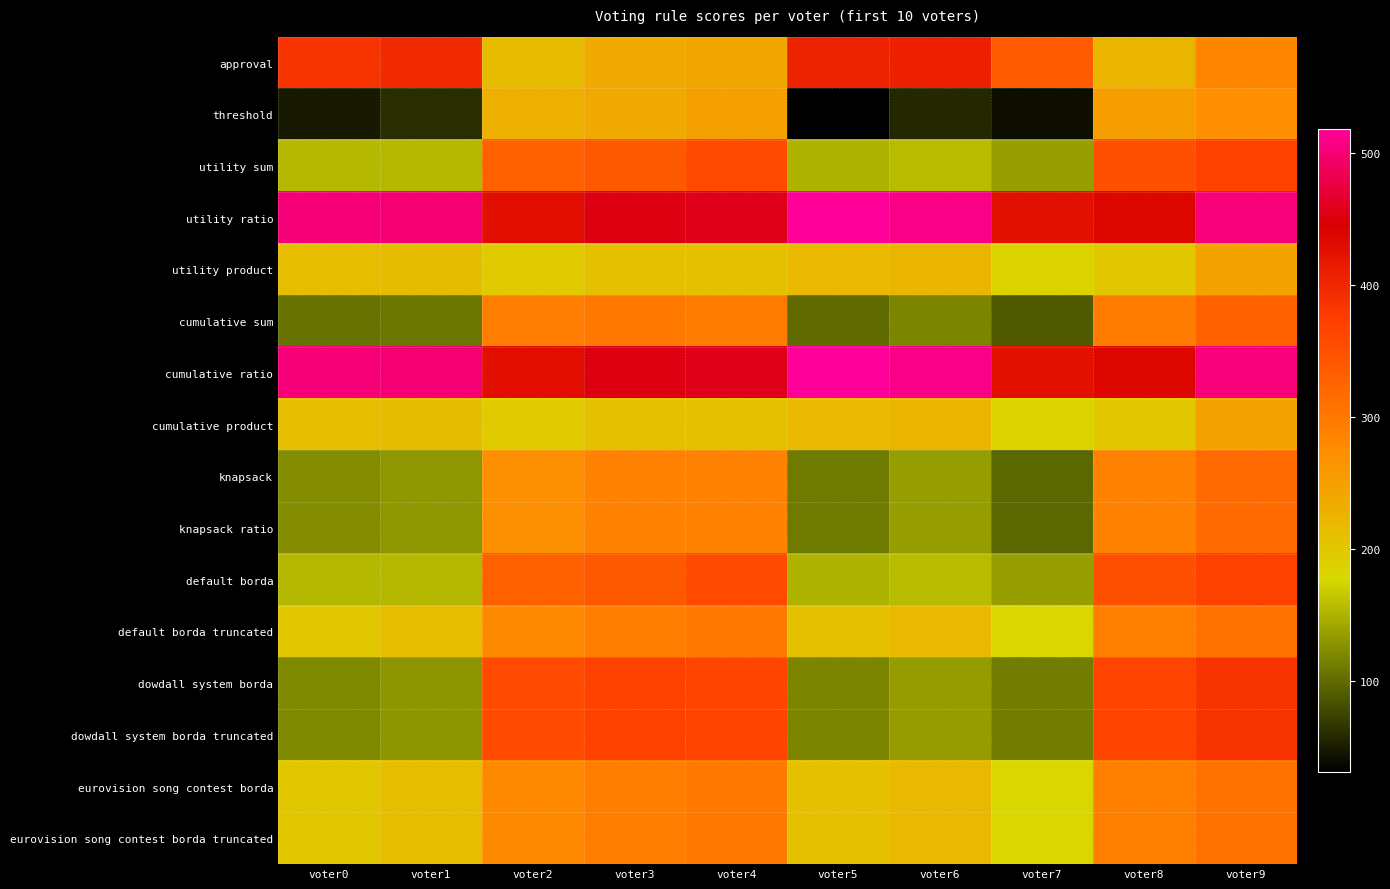

Between voter5 and voter9, which is larger?

voter5